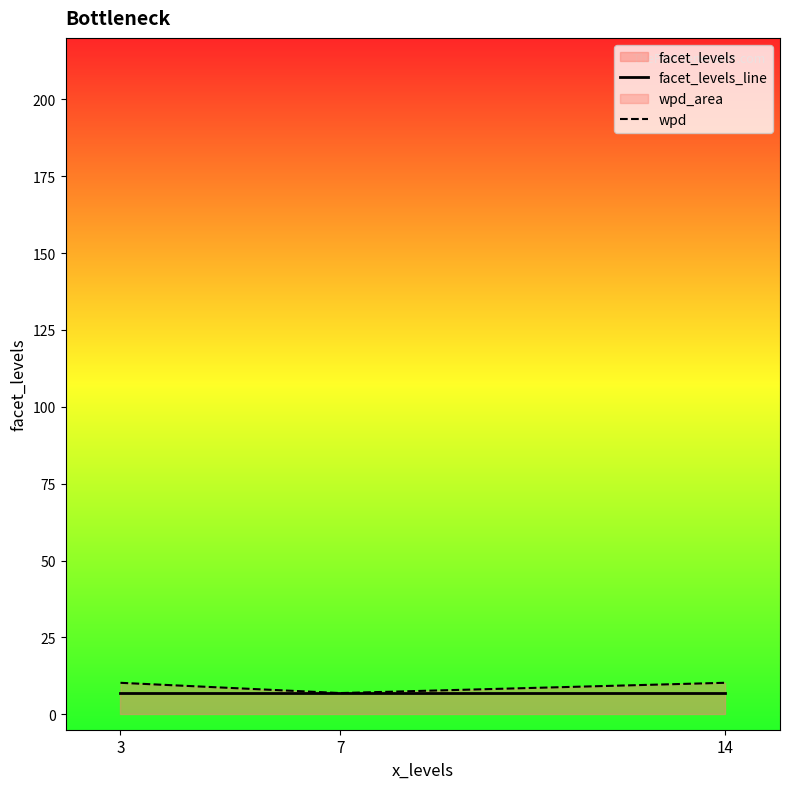

Where is wpd nearest to the value 8?

7